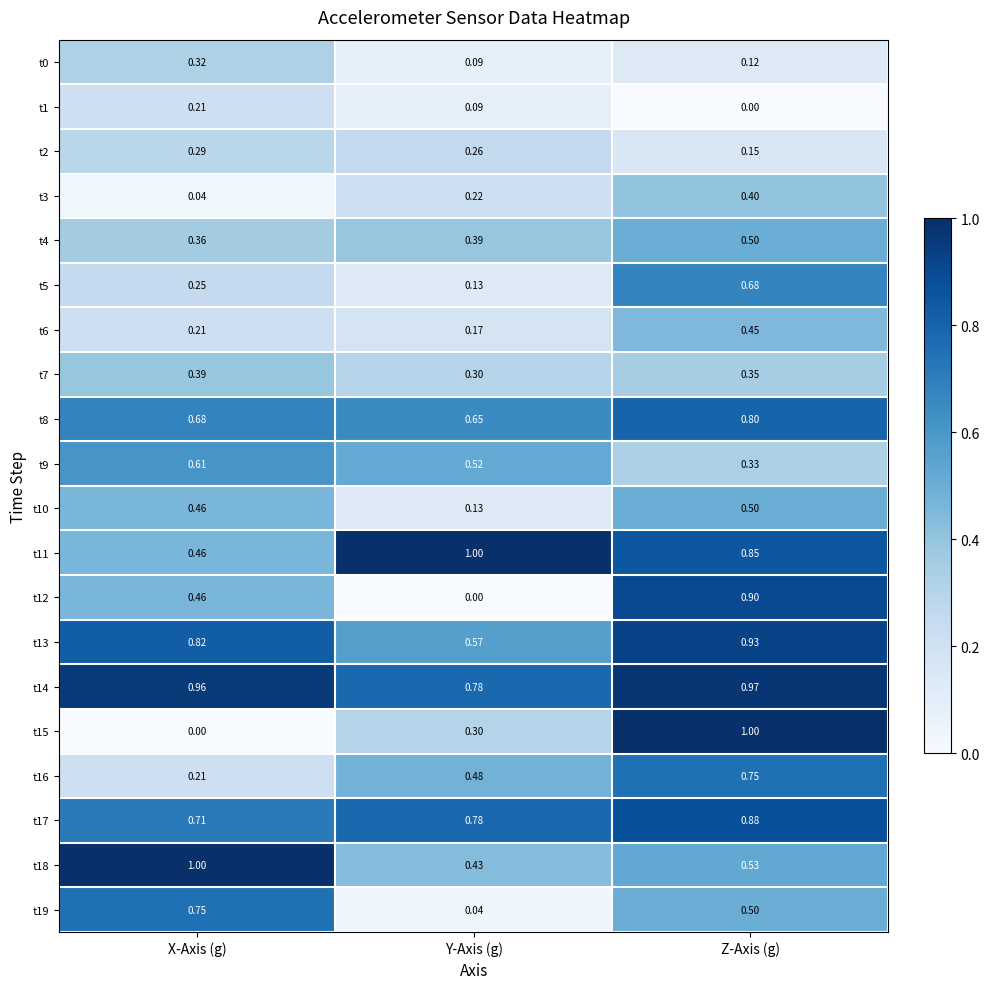

Is the value of t10 at X-Axis (g) greater than the value of t9 at Y-Axis (g)?

No